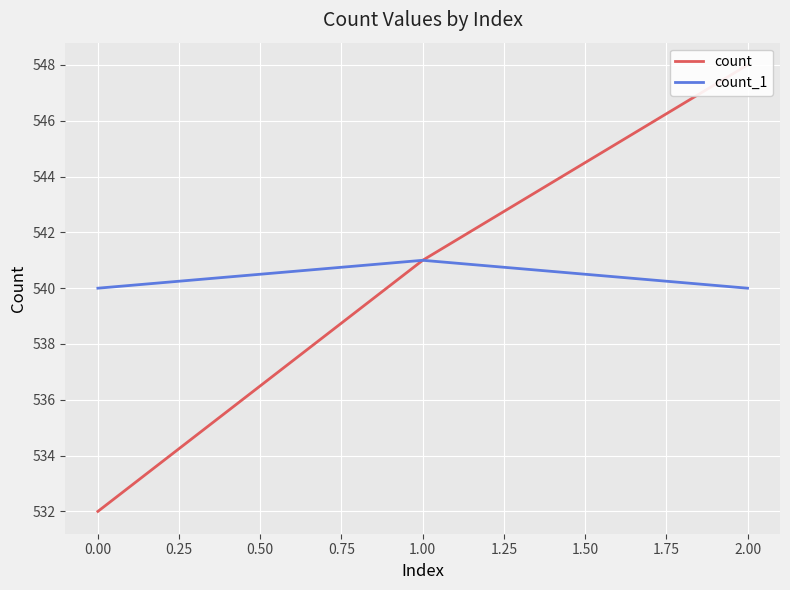

What is the minimum value for count_1?

540